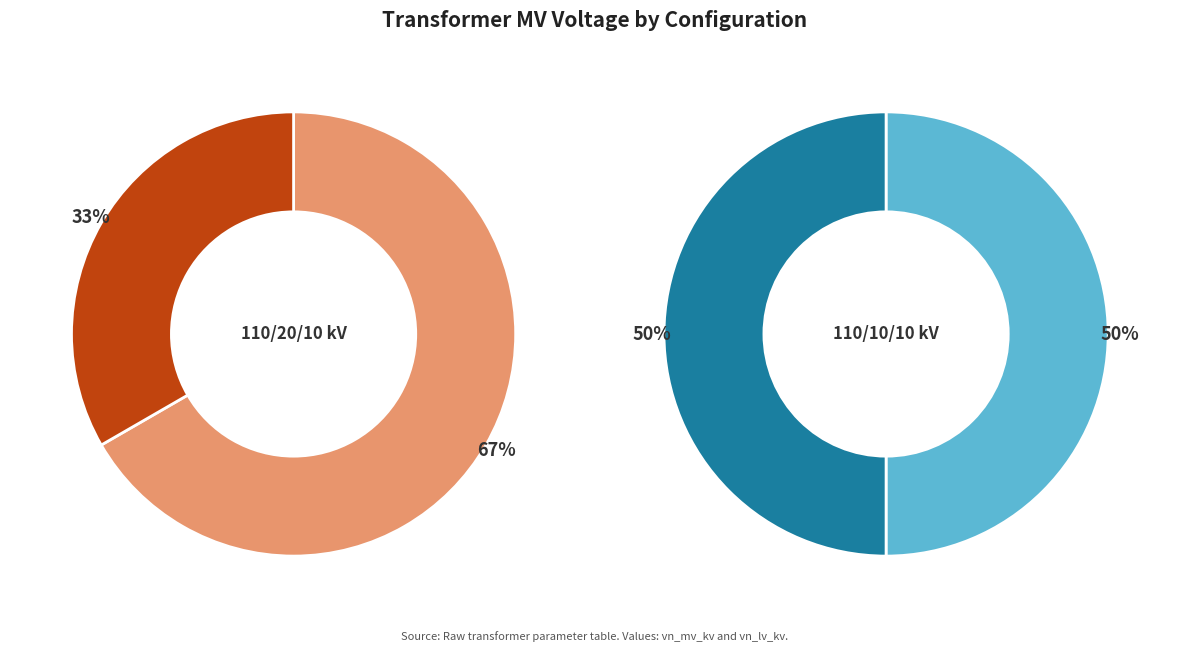

How much of the chart is everything except 63/25/38 MVA 110/10/10 kV?

66.7%